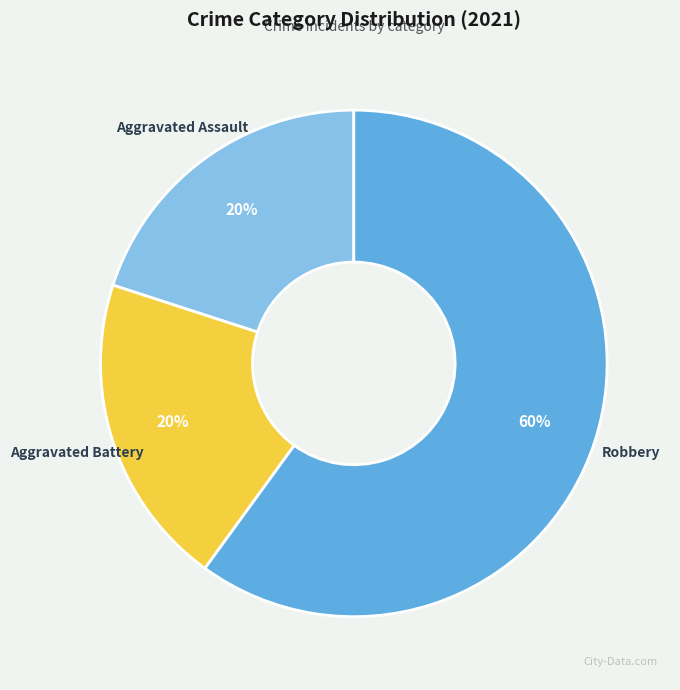

Do Aggravated Battery and Robbery together represent more than half of the pie?

Yes